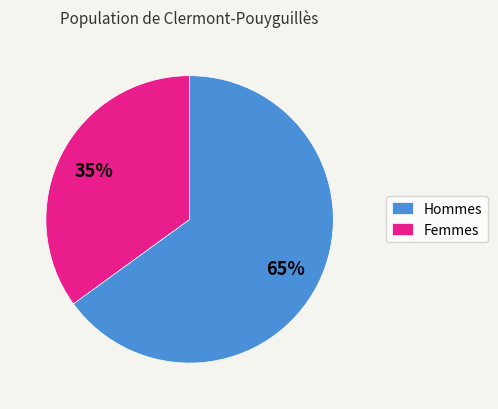

To the nearest percent, what percentage of the pie is Hommes?

65%